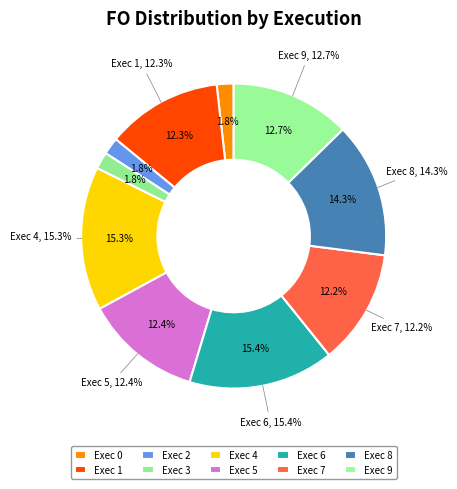

Is it true that Exec 0 is 2% of the pie?

True